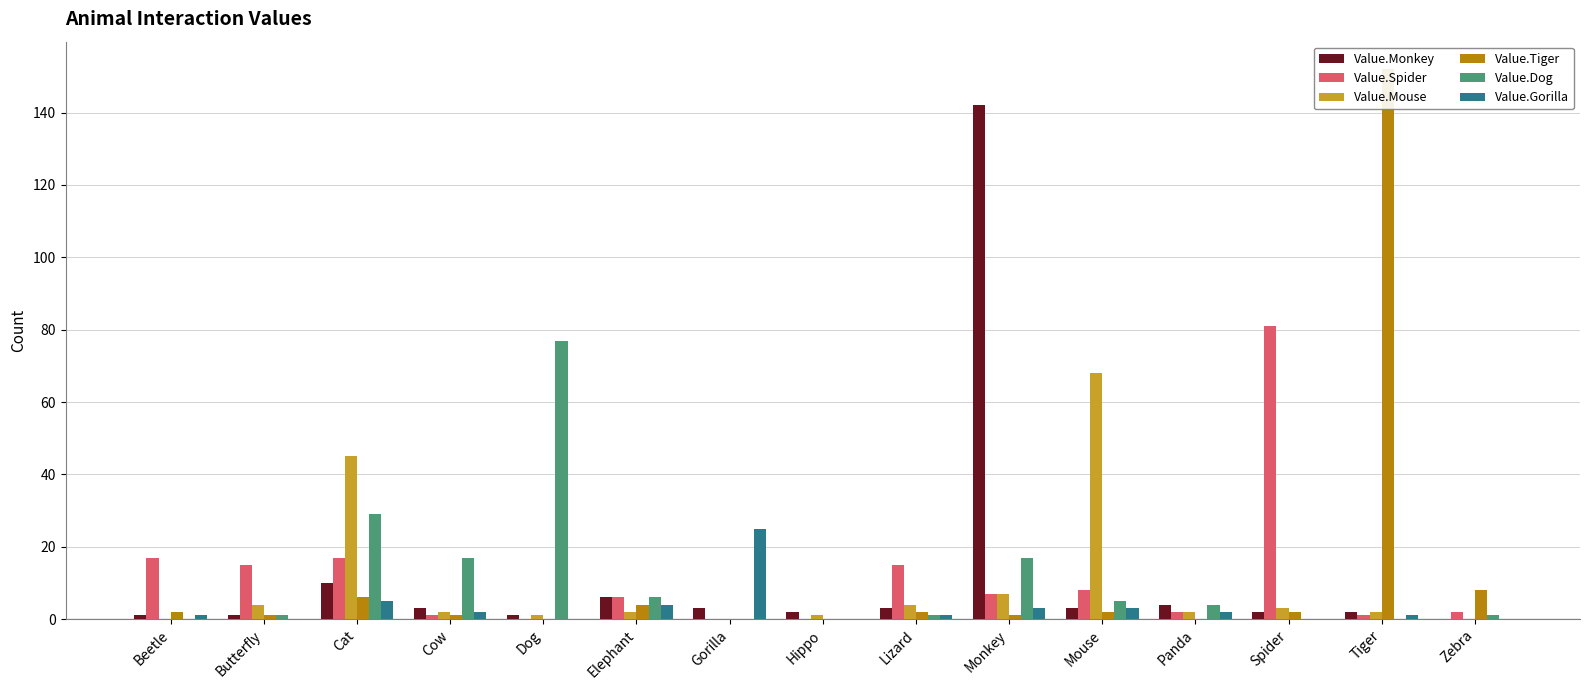

What is the spread (max minus min) of values at Beetle?

17